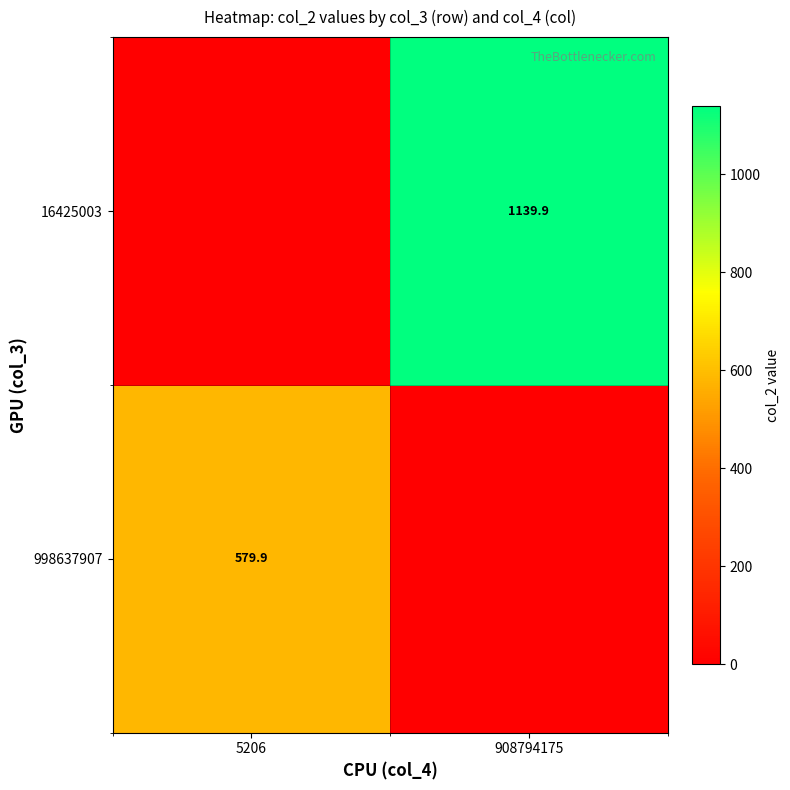

At which category is the sum across all series the highest?

908794175